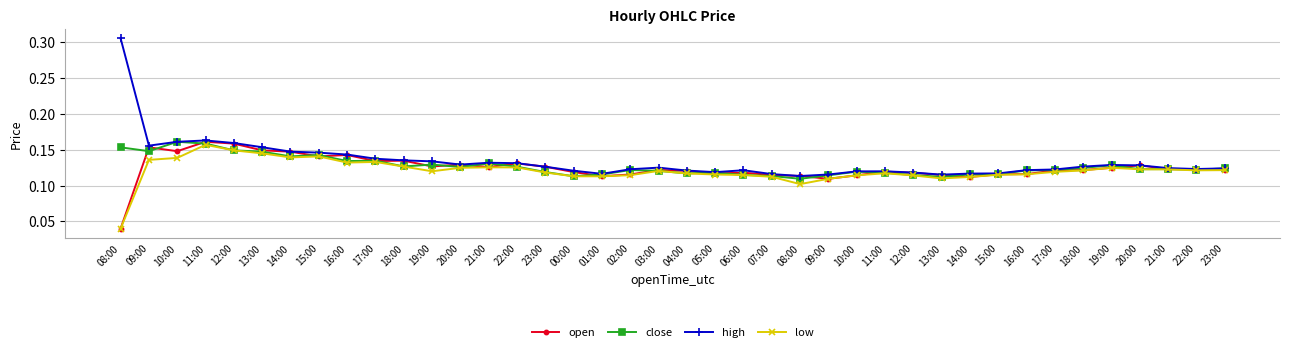

Rank the series at 08:00 from highest to lowest value.

high, close, open, low